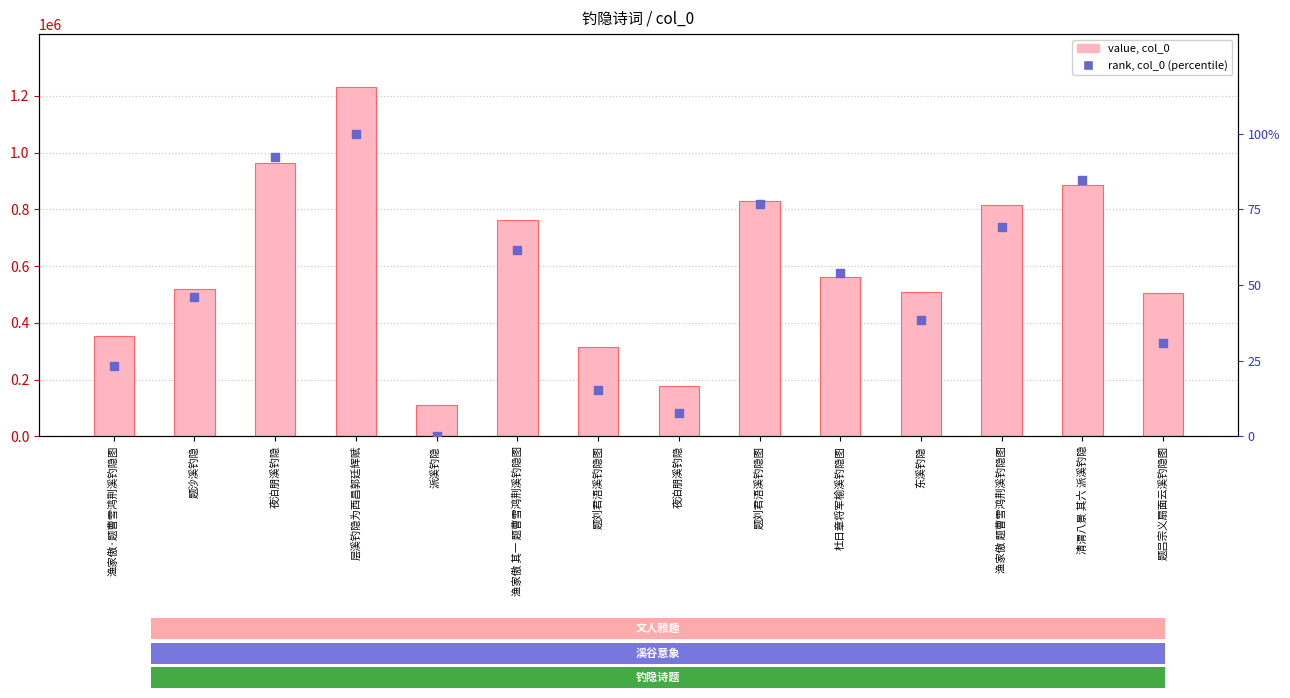

What is the total value across all series at 渔家傲·题曹雪鸿荆溪钓隐图?

353135.1